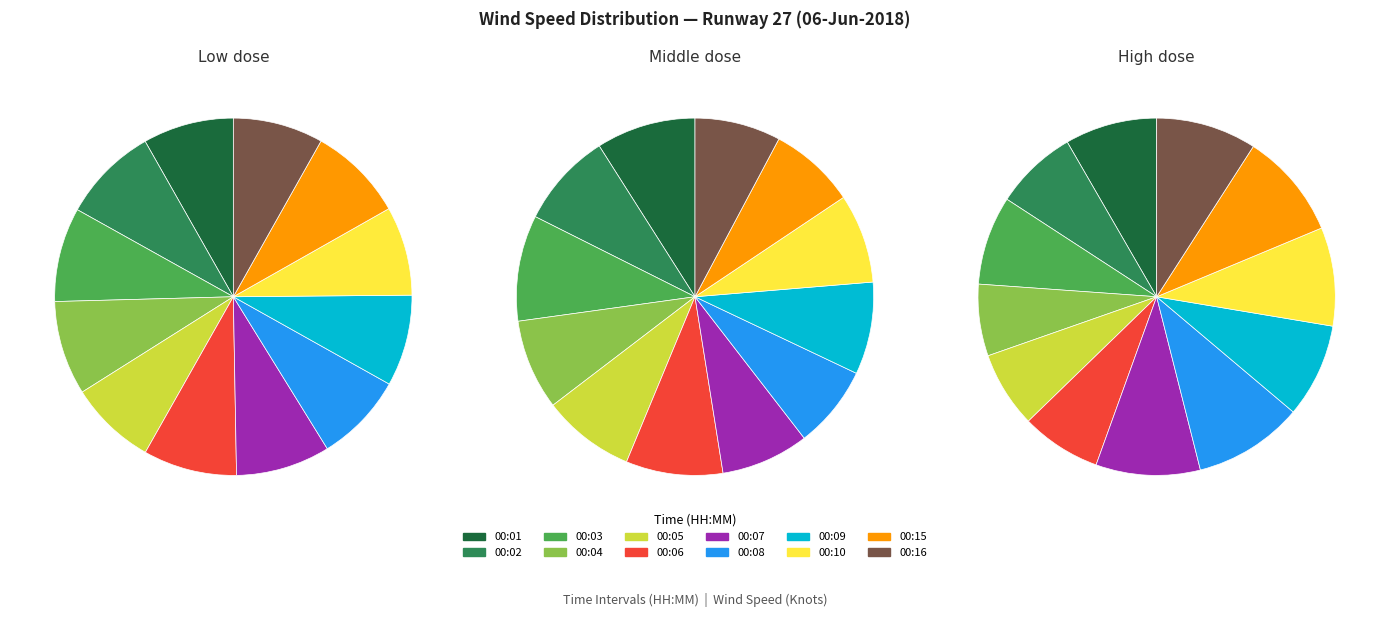

What percentage is the 00:16 slice, to the nearest percent?

8%